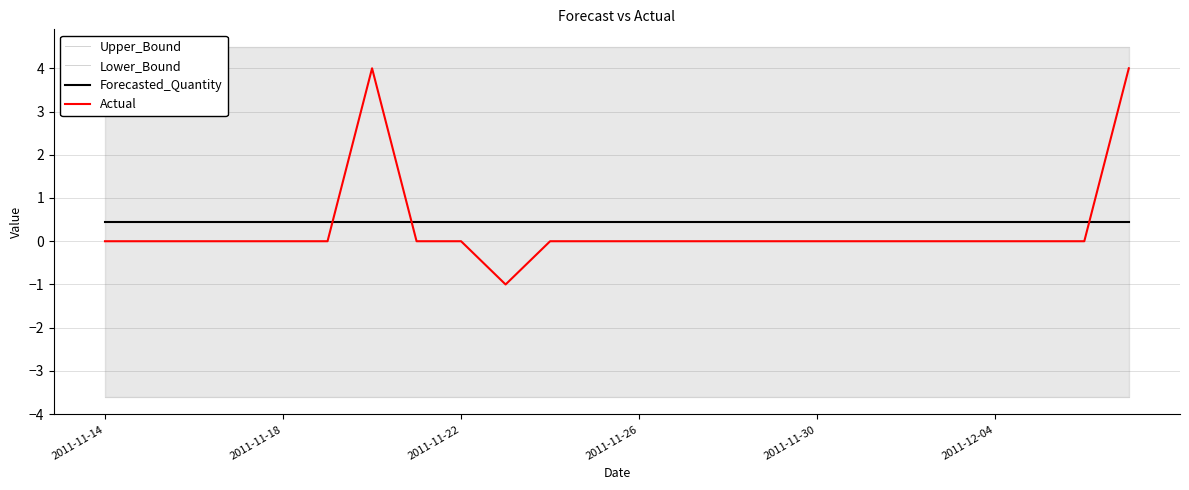

True or false: Lower_Bound and Upper_Bound cross at least once.

False